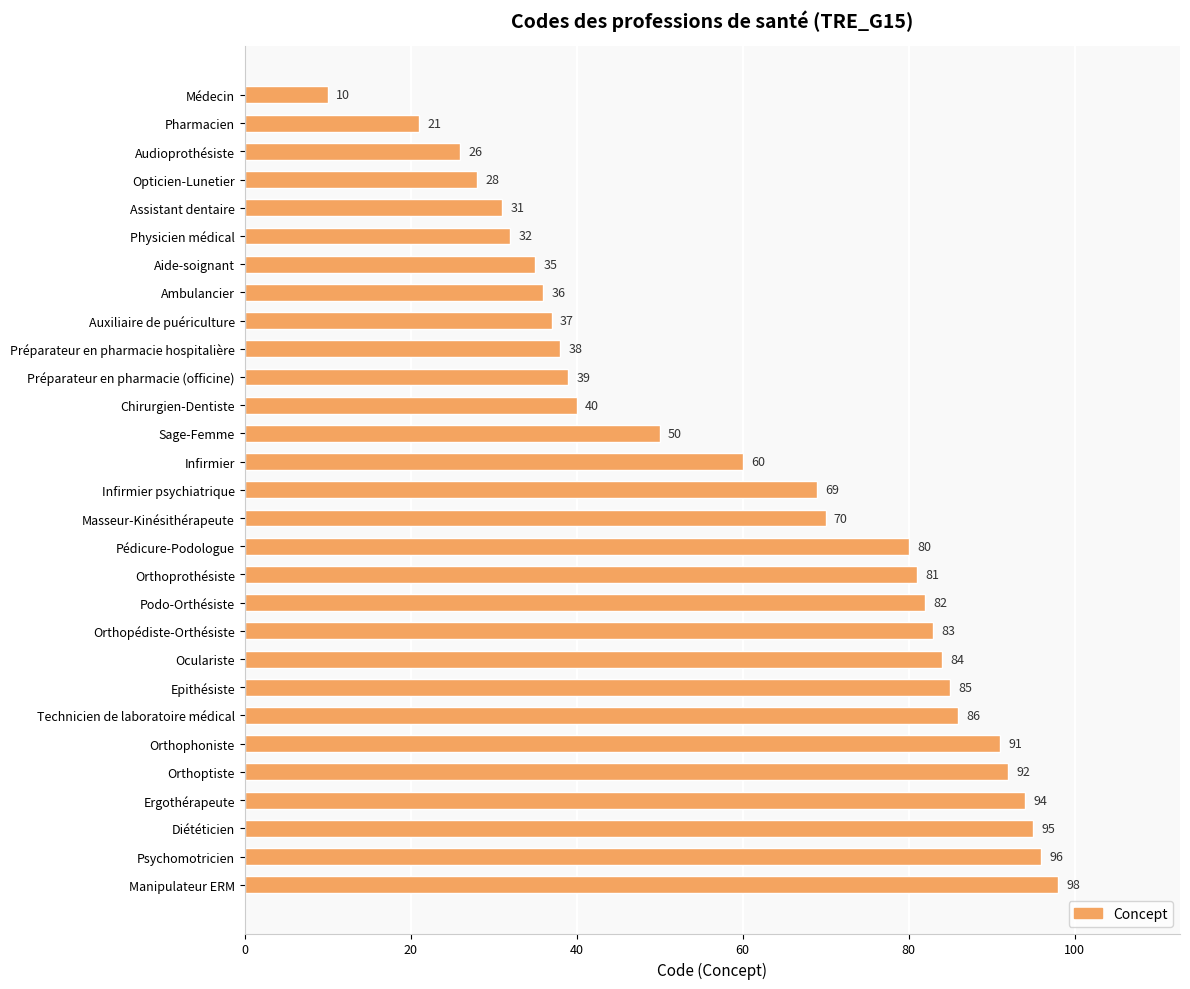

Reading top to bottom, what are all the values shown in this chart?

Médecin=10	Pharmacien=21	Audioprothésiste=26	Opticien-Lunetier=28	Assistant dentaire=31	Physicien médical=32	Aide-soignant=35	Ambulancier=36	Auxiliaire de puériculture=37	Préparateur en pharmacie hospitalière=38	Préparateur en pharmacie (officine)=39	Chirurgien-Dentiste=40	Sage-Femme=50	Infirmier=60	Infirmier psychiatrique=69	Masseur-Kinésithérapeute=70	Pédicure-Podologue=80	Orthoprothésiste=81	Podo-Orthésiste=82	Orthopédiste-Orthésiste=83	Oculariste=84	Epithésiste=85	Technicien de laboratoire médical=86	Orthophoniste=91	Orthoptiste=92	Ergothérapeute=94	Diététicien=95	Psychomotricien=96	Manipulateur ERM=98